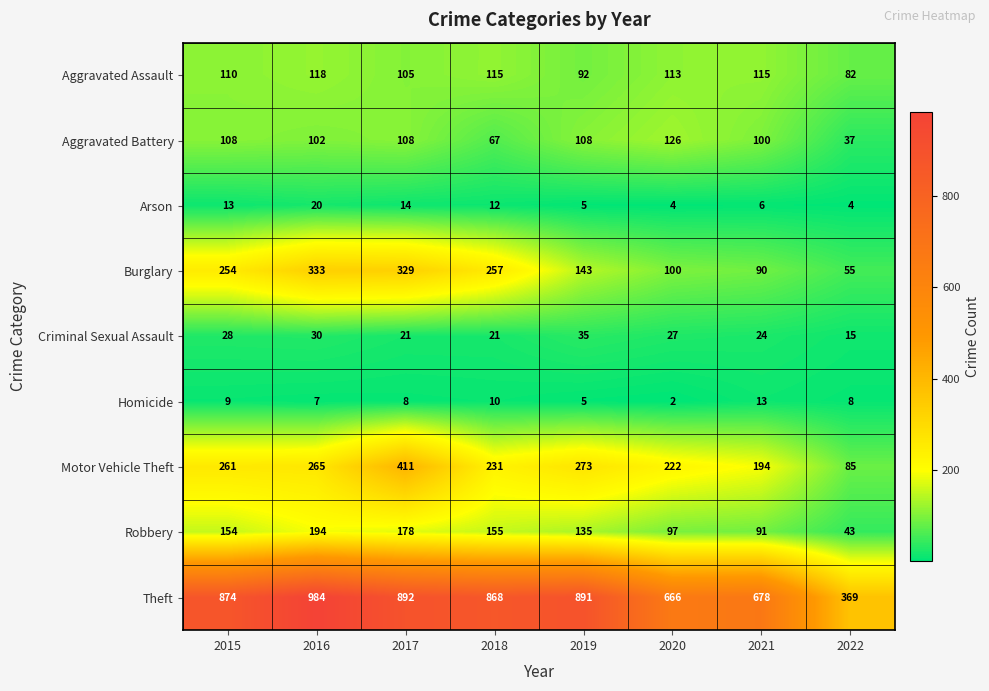

Is it true that Arson equals 10 at 2021?

False